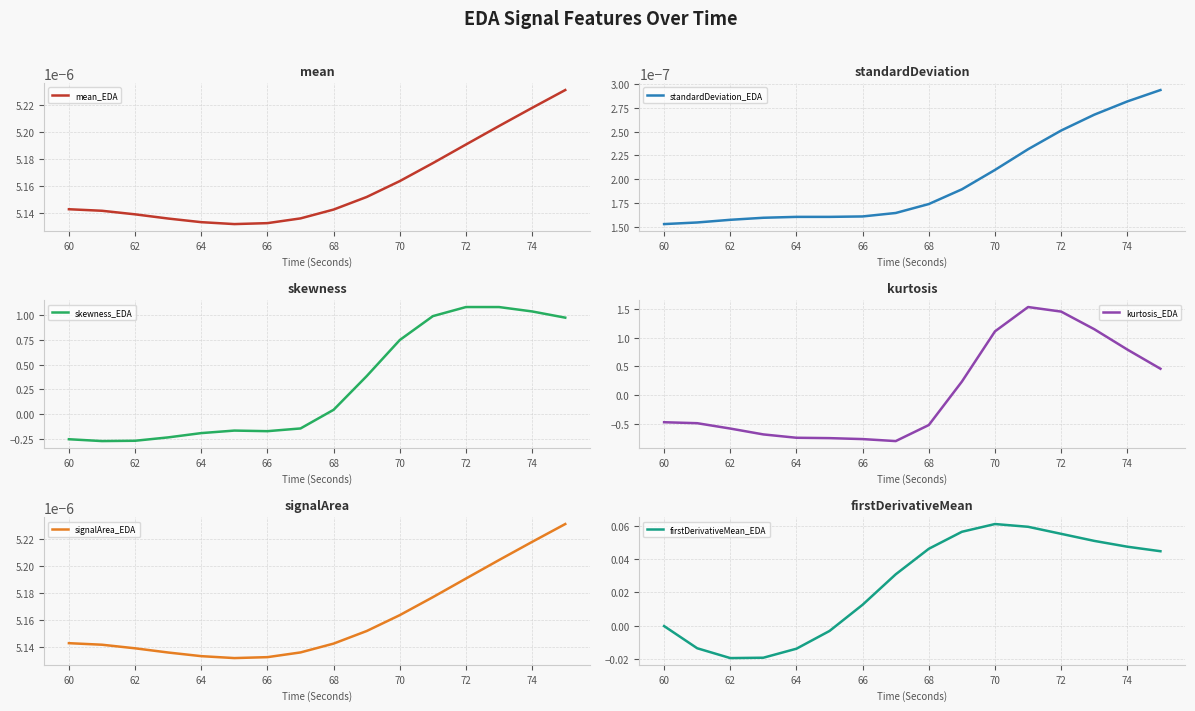

Which series has the largest total across all categories?

skewness_EDA